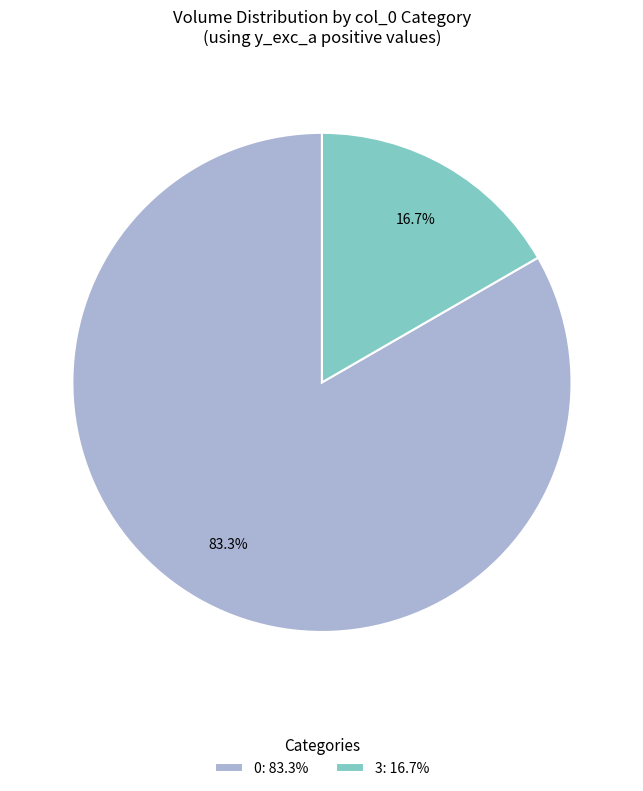

Which has a higher value, 0: 83.3% or 3: 16.7%?

0: 83.3%